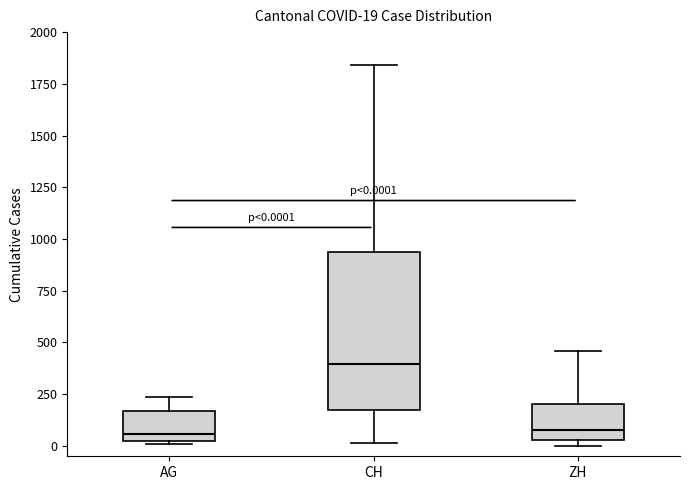

Which box is the tallest, from its lower edge to its upper edge?

CH